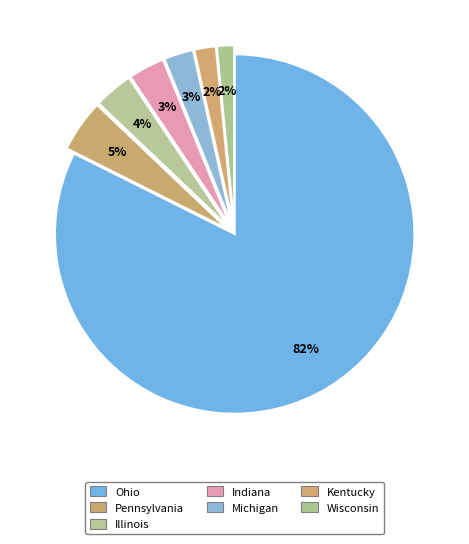

What is the ratio of the value at Michigan to the value at Indiana?

0.8